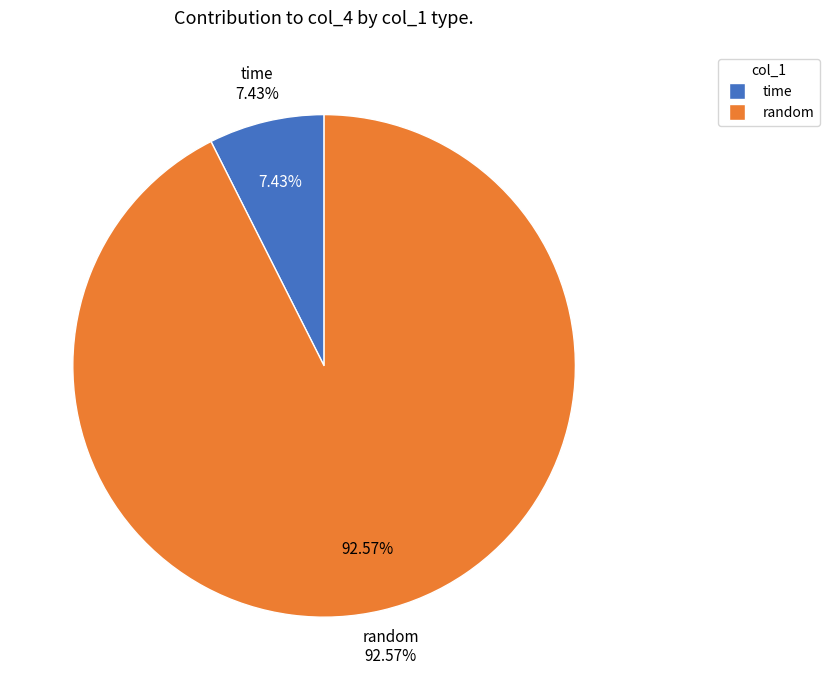

Is there any slice that represents more than half of the pie?

No